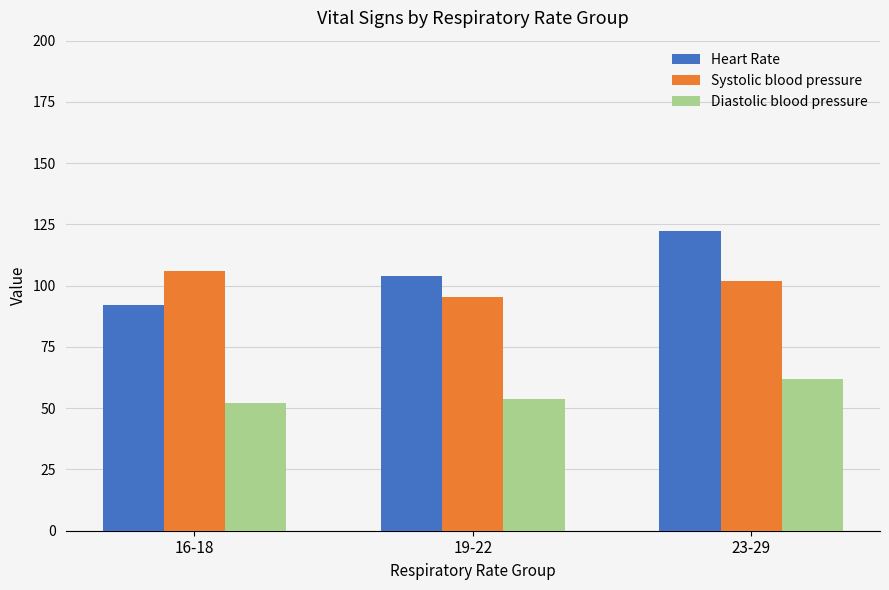

What is the minimum value for Systolic blood pressure?

95.6